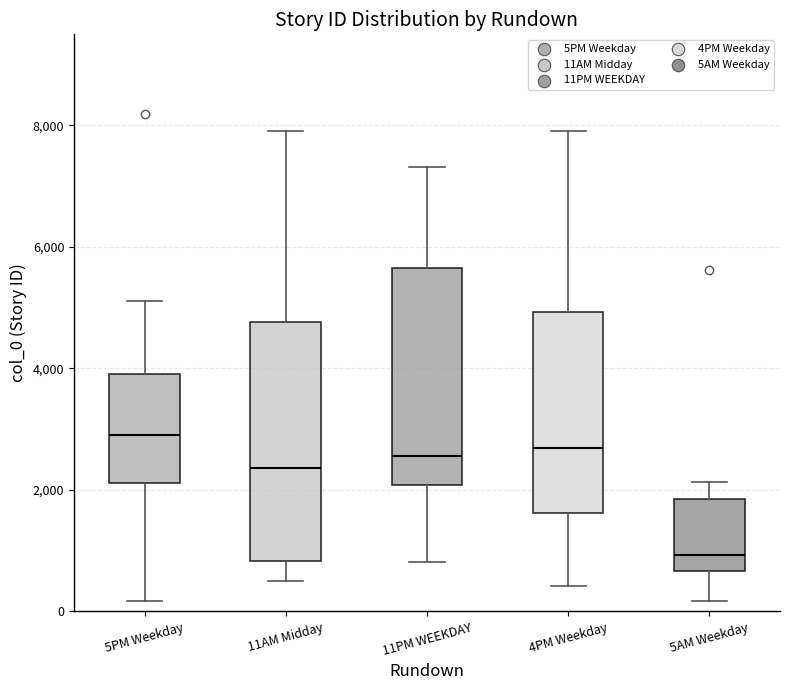

Reading left to right, read every box against the y-axis: the position of its median line, the range the box covers, and the ends of its whiskers. The values are not printed on the chart, so give them approximately, as read against the axis.

5PM Weekday: median 2800, box 2200 to 4000, whiskers 200 to 5200
11AM Midday: median 2400, box 800 to 4800, whiskers 600 to 8000
11PM WEEKDAY: median 2600, box 2000 to 5600, whiskers 800 to 7400
4PM Weekday: median 2600, box 1600 to 5000, whiskers 400 to 8000
5AM Weekday: median 1000, box 600 to 1800, whiskers 200 to 2200